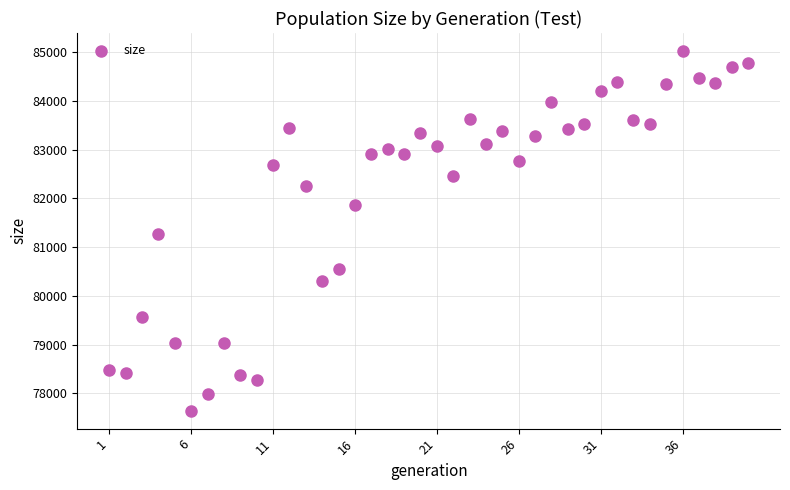

What is the range of X values (max minus min)?

39